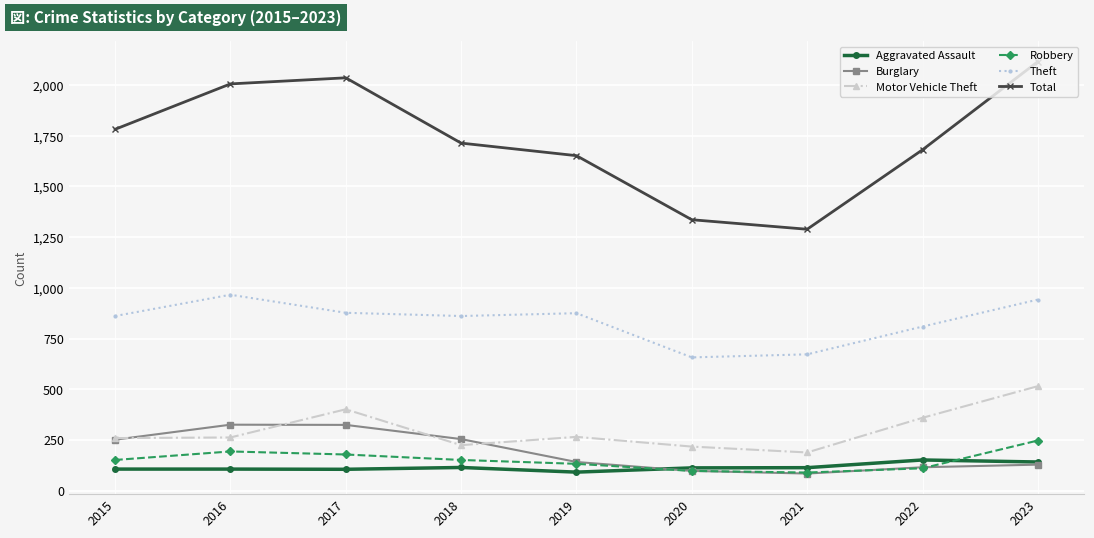

In Theft, how many points are higher than both neighbors (excluding endpoints)?

2